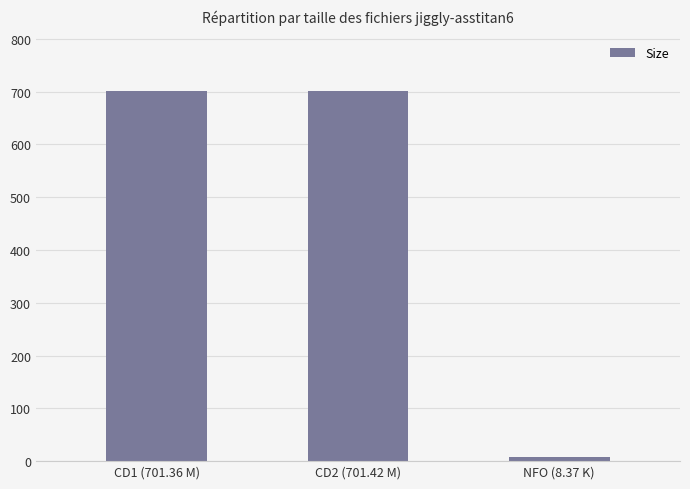

What is the sum of the values at CD2 (701.42 M) and CD1 (701.36 M)?

1402.8